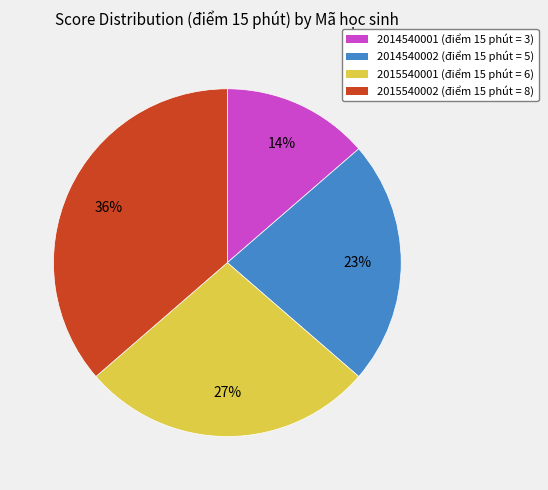

To the nearest percent, what is the combined percentage of 2014540002 and 2015540002?

59%